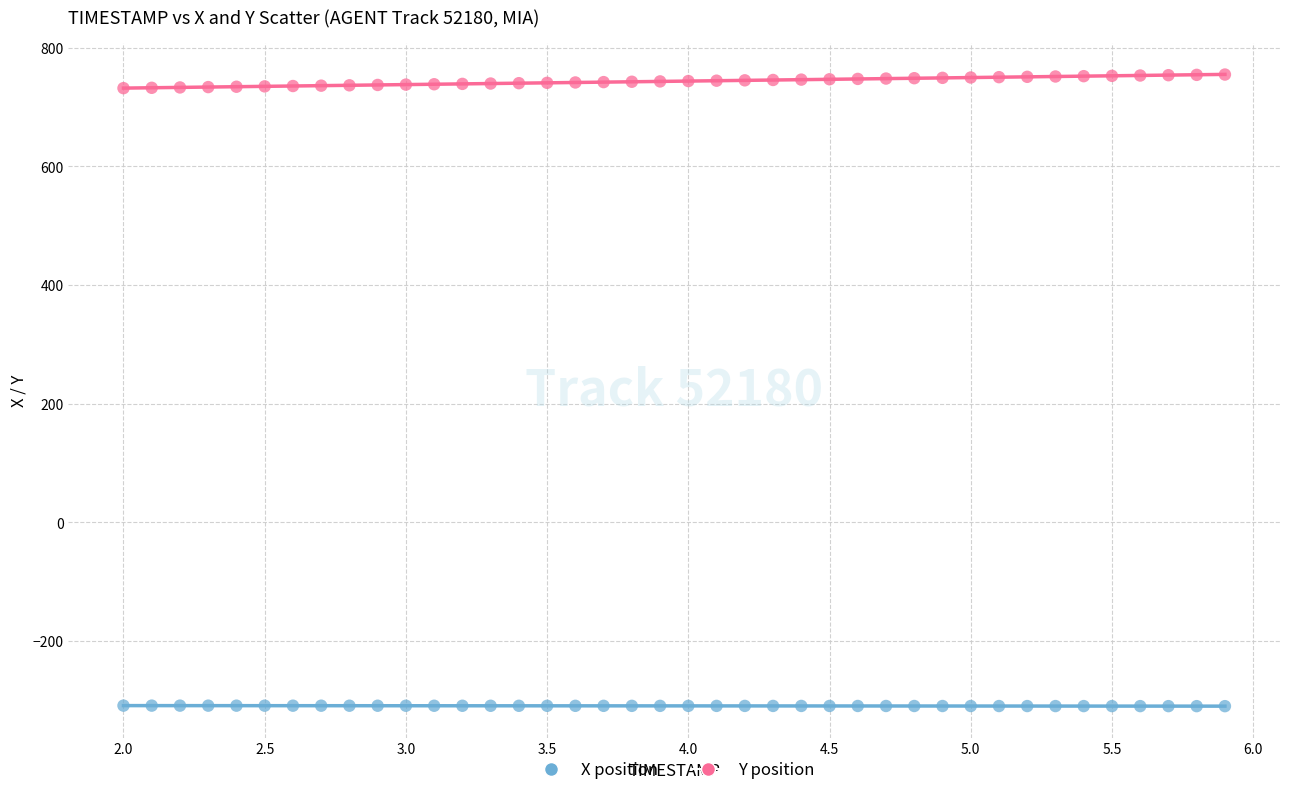

What are all the series names shown in the legend?

X position, Y position